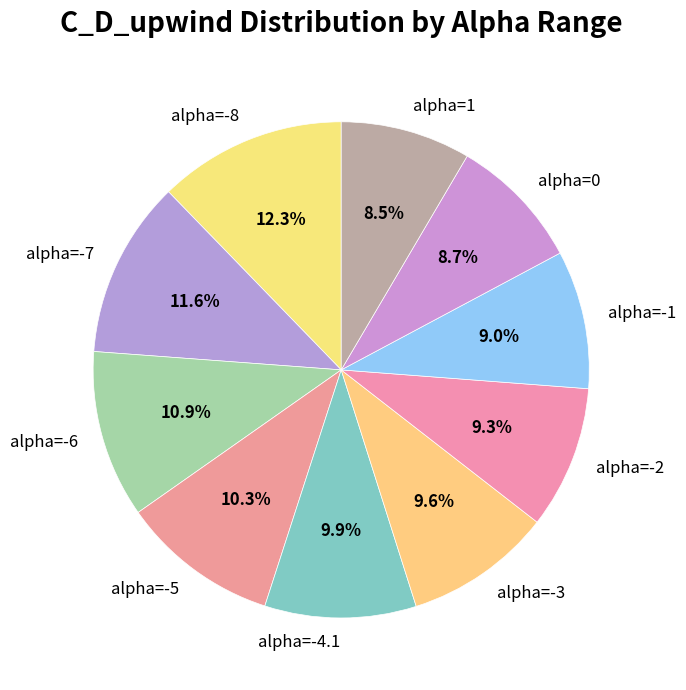

To the nearest percent, what portion does alpha=-4.1 represent?

10%